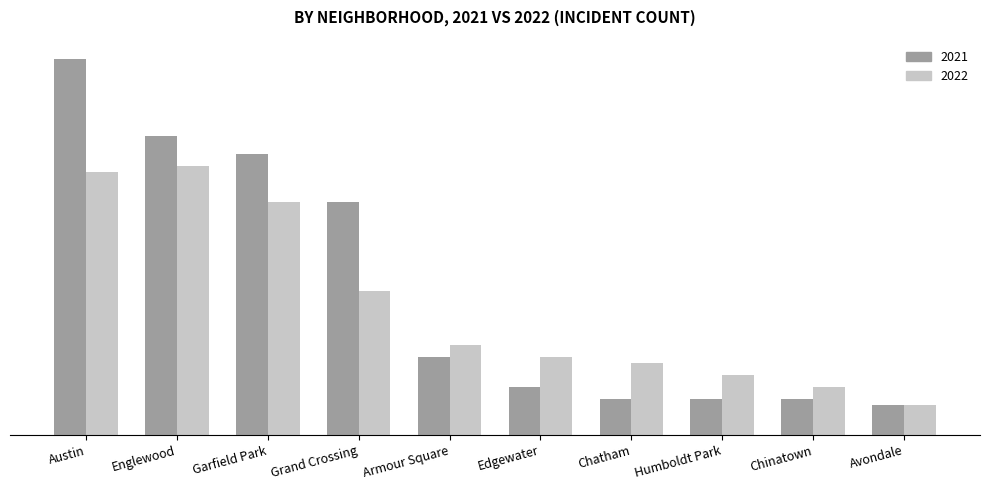

What is the value of the 2021 bar at the 9th from the left?

6